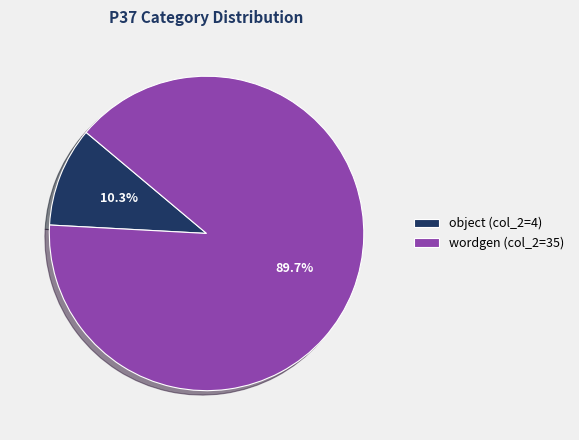

Between wordgen (col_2=35) and object (col_2=4), which is larger?

wordgen (col_2=35)